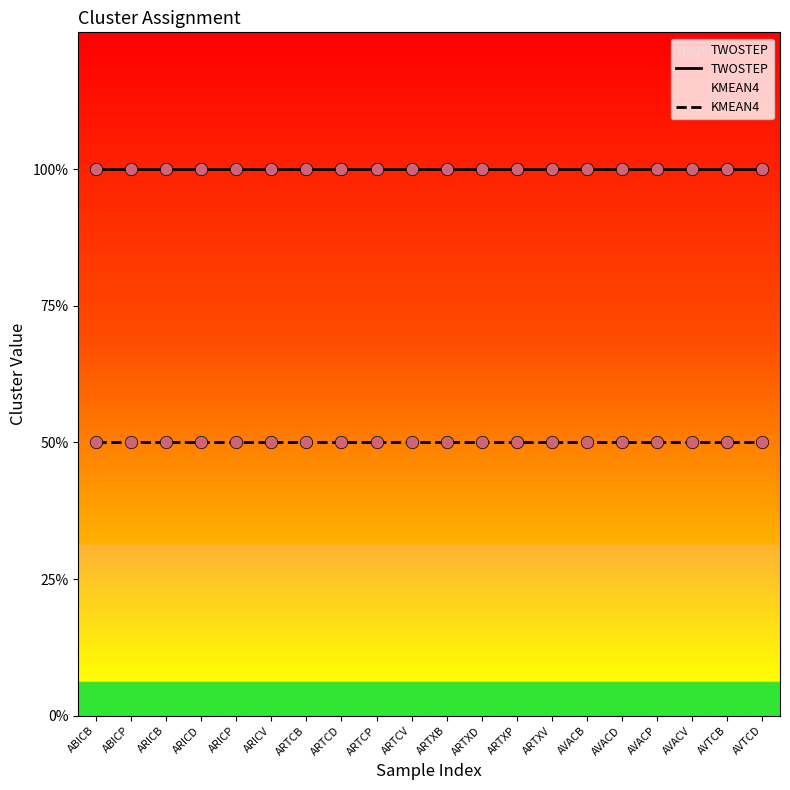

Which series contains the lowest Y value?

KMEAN4